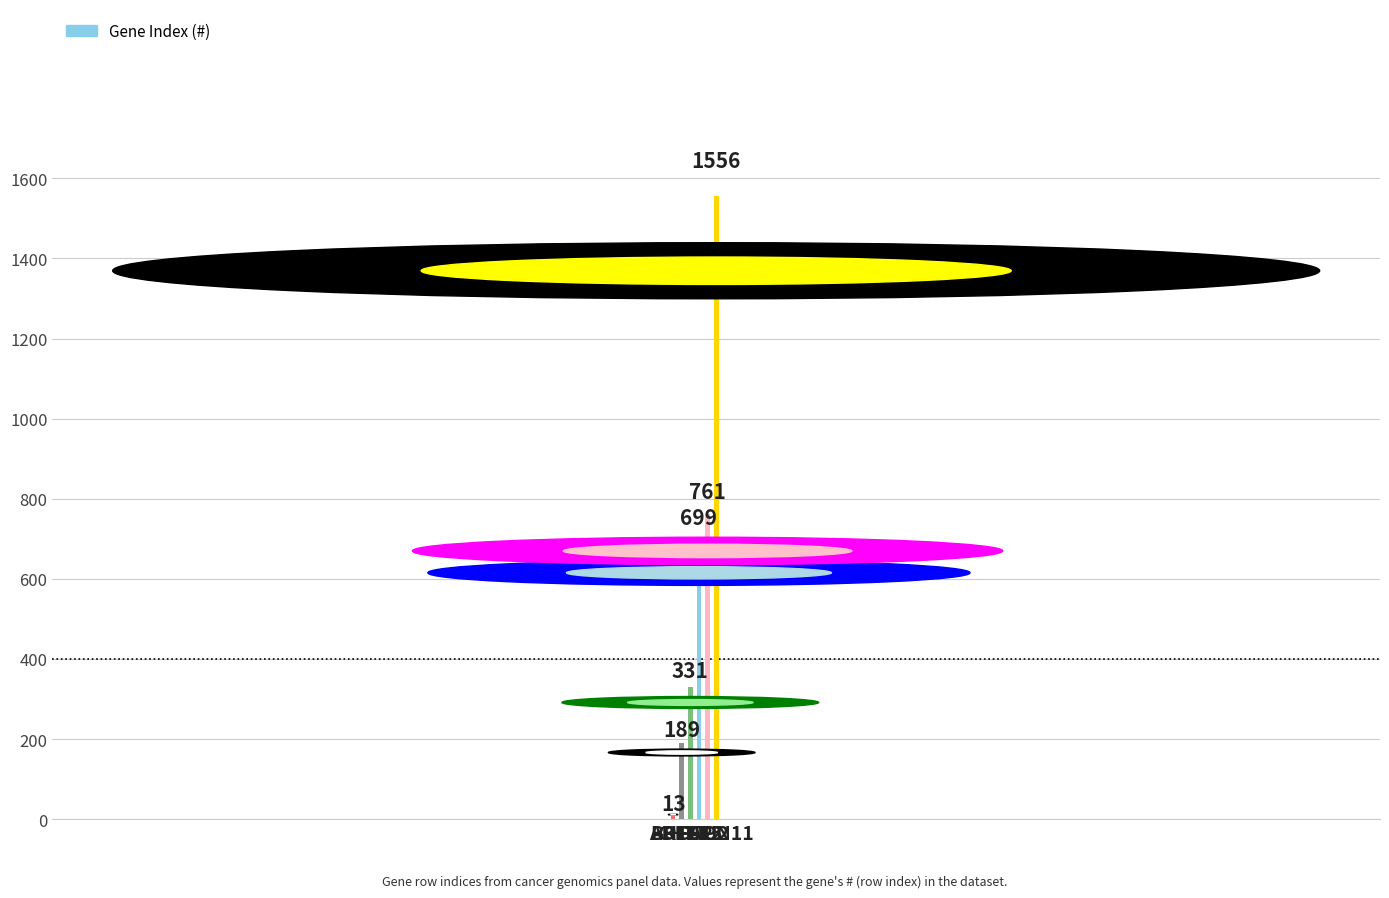

Between FLT3 and PTPN11, which is larger?

PTPN11